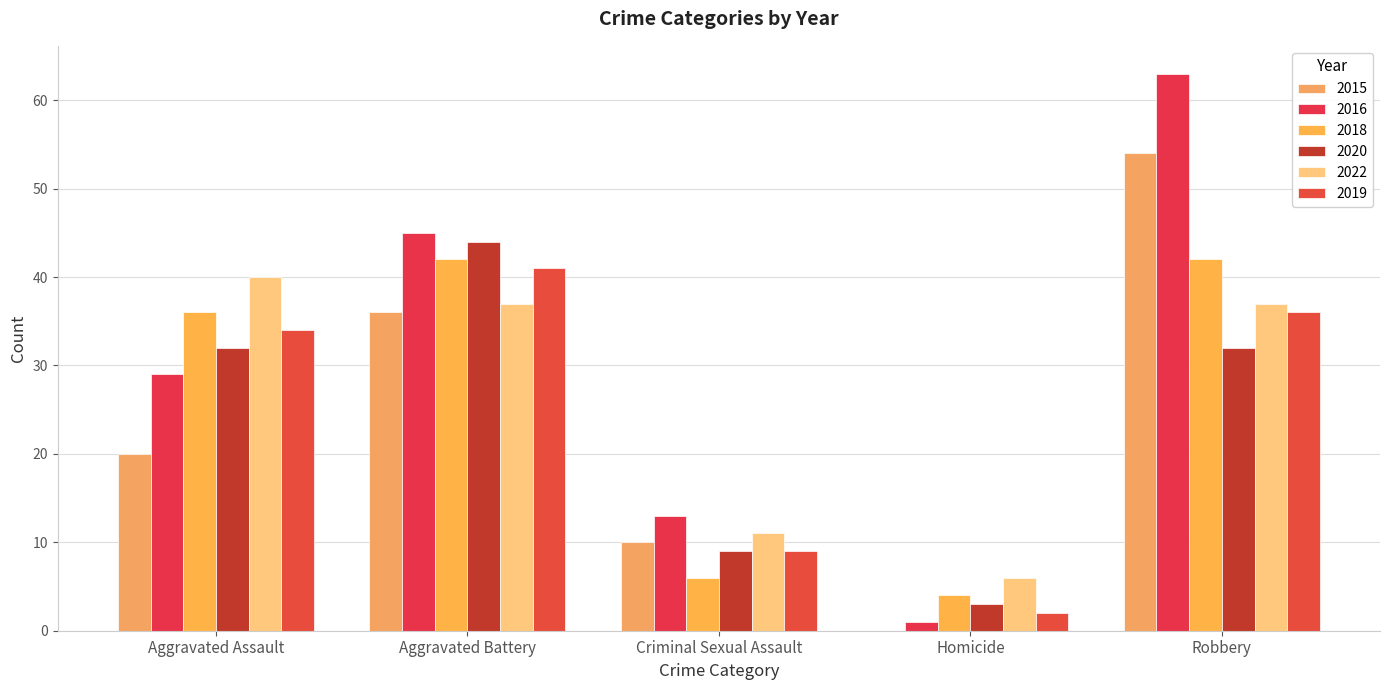

Rank the series by their maximum value, from highest to lowest.

2016, 2015, 2020, 2018, 2019, 2022